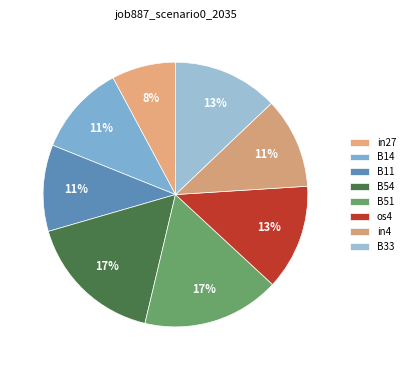

Which category has the smallest portion of the pie?

in27